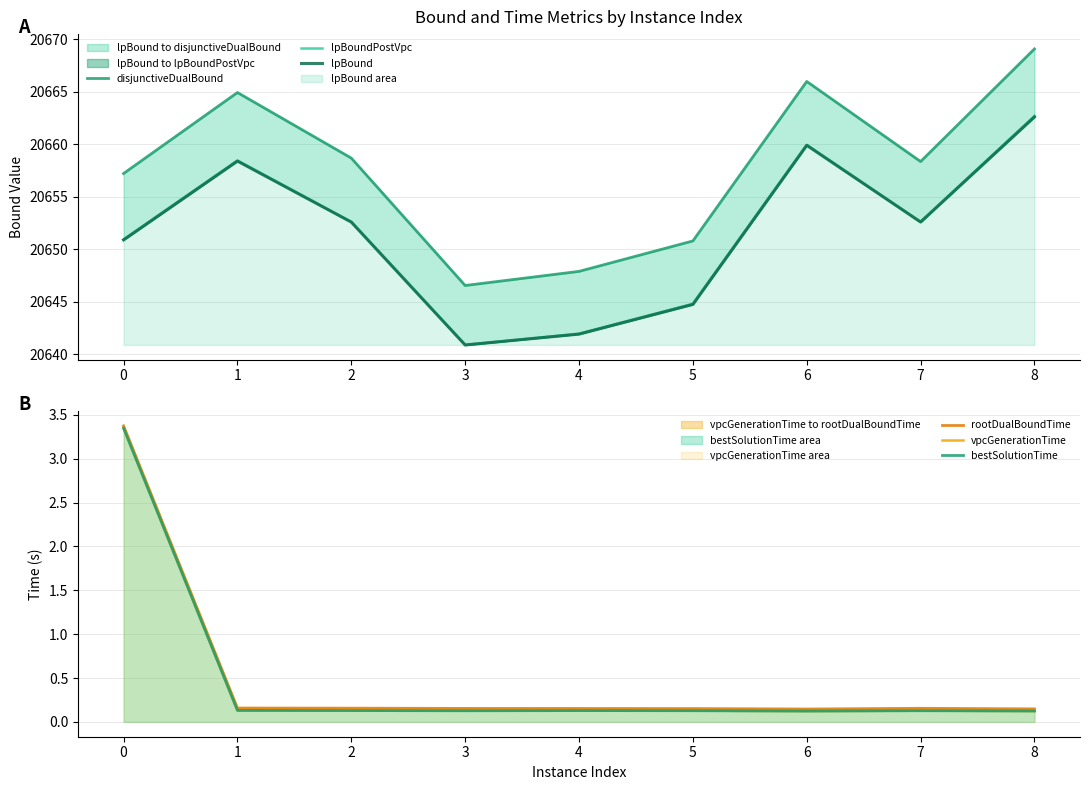

Where is the first local maximum for rootDualBoundTime?

7